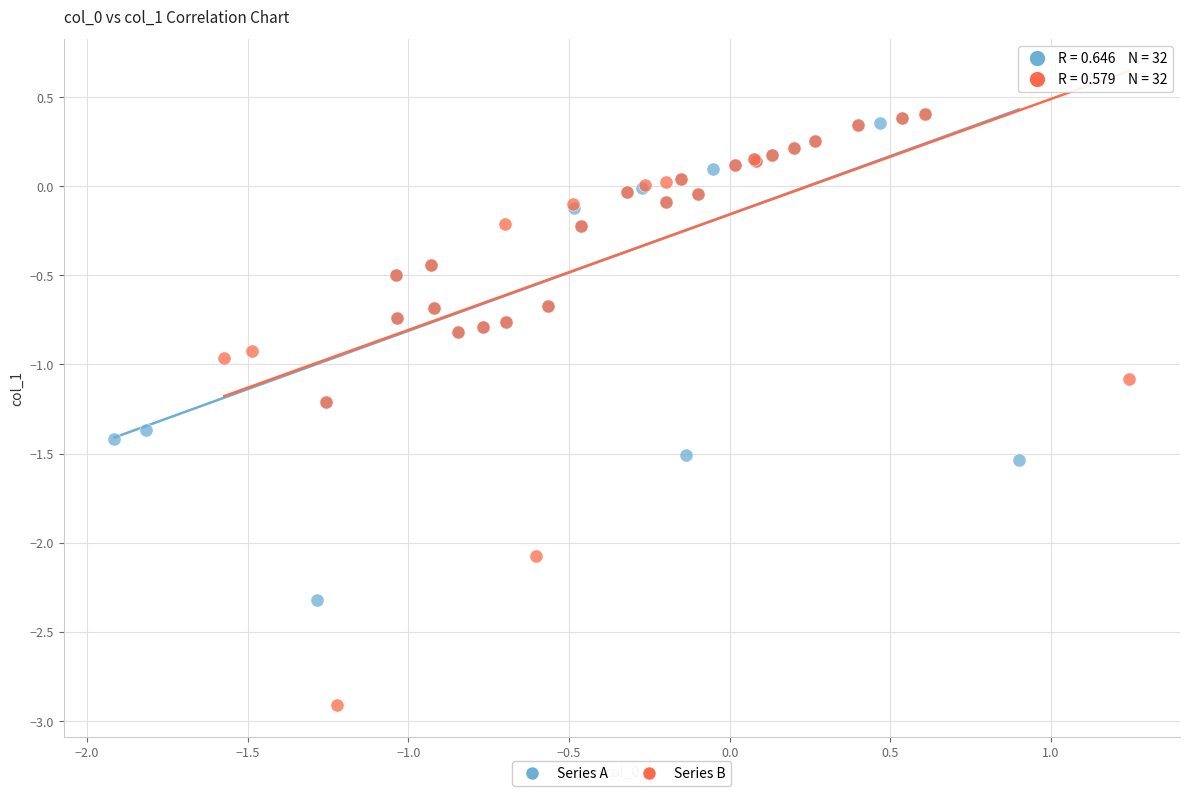

Which series has the widest spread of Y values?

Series B